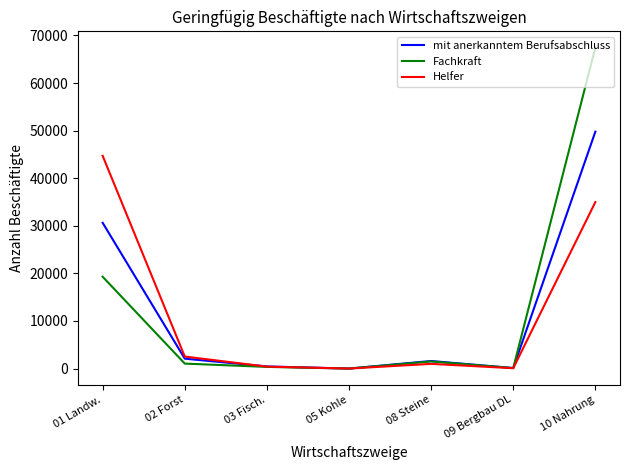

At which label is mit anerkanntem Berufsabschluss closest to 24891?

01 Landw.